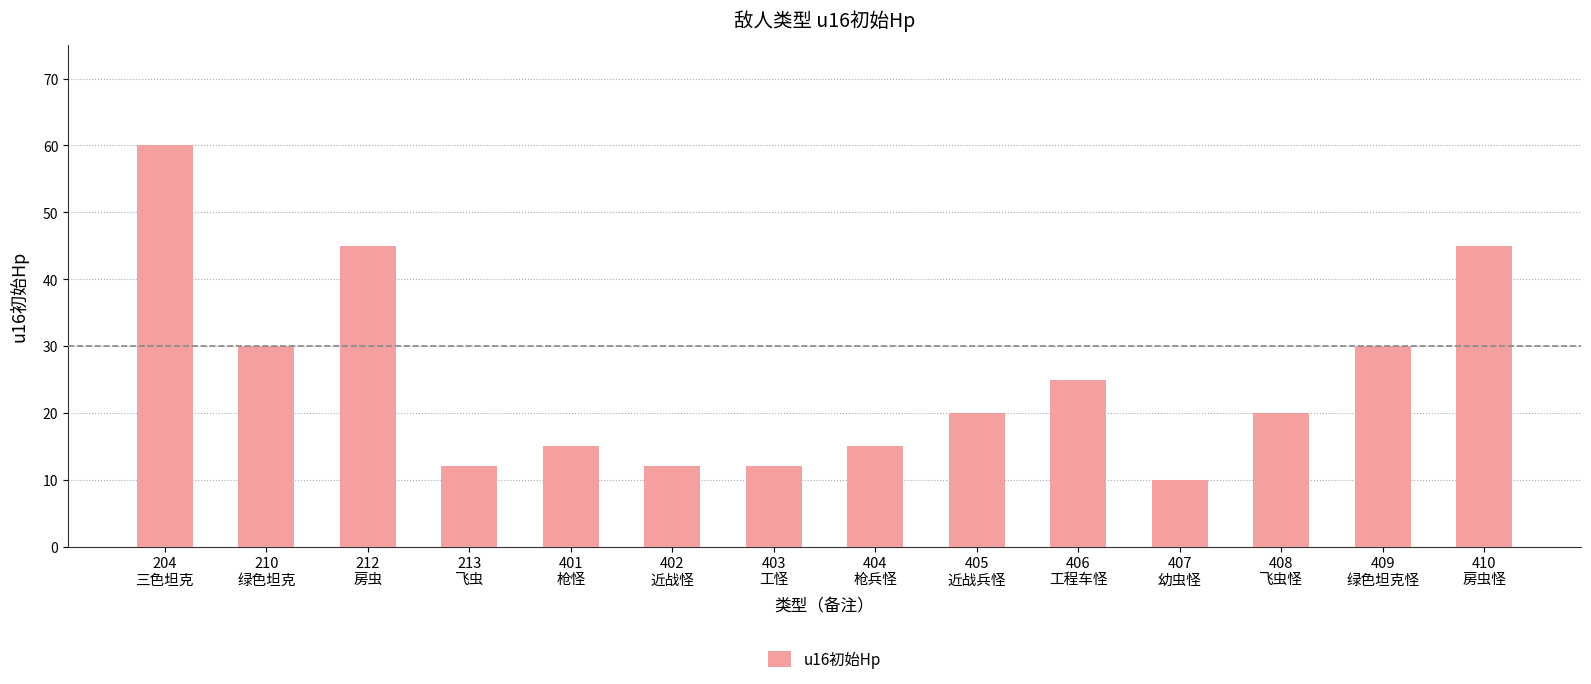

Between 410
房虫怪 and 409
绿色坦克怪, which is larger?

410
房虫怪